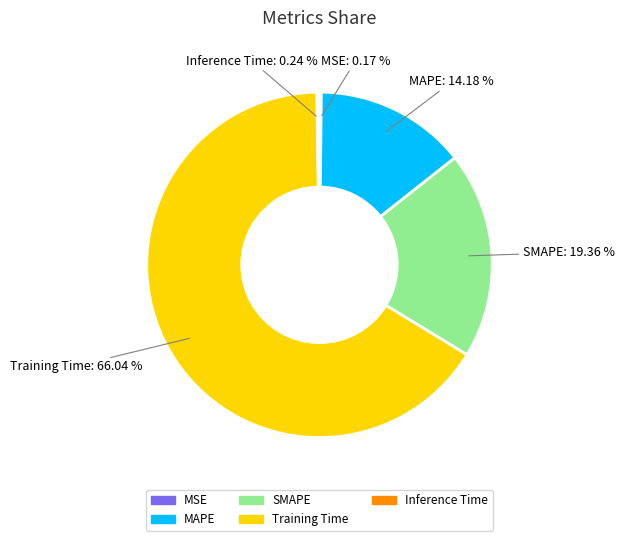

What is the largest slice in the pie chart?

Training Time